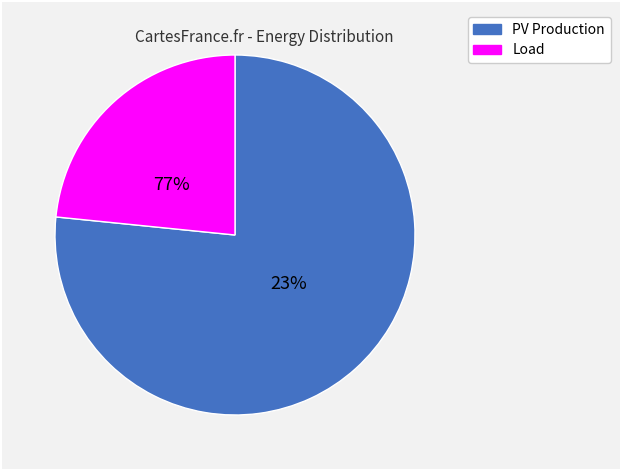

The 14:00 slice represents 28% of the pie. True or false?

False